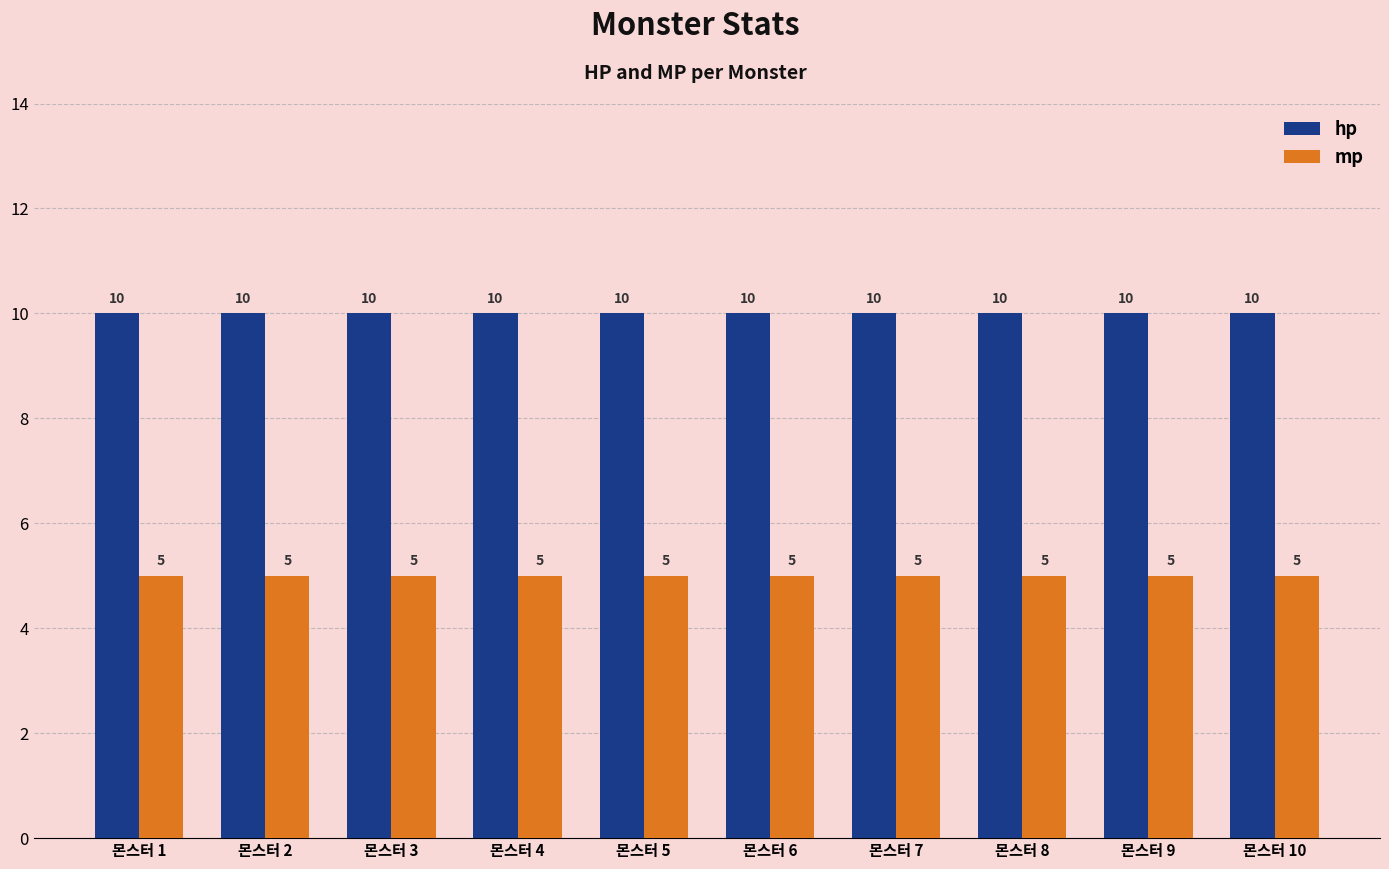

What is the spread (max minus min) of values at 몬스터 5?

5